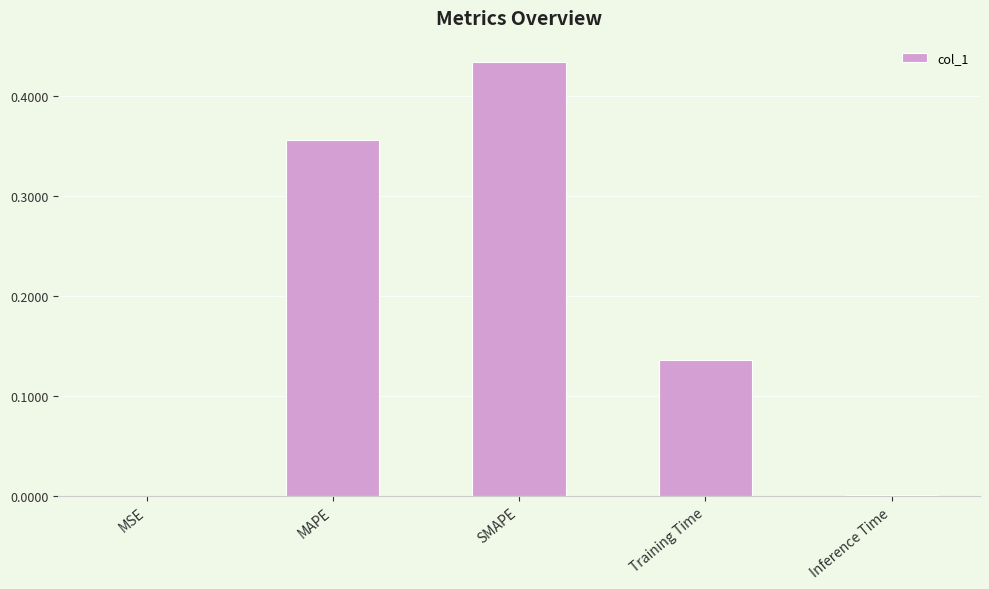

What is the sum of the values at MAPE and SMAPE?

0.8